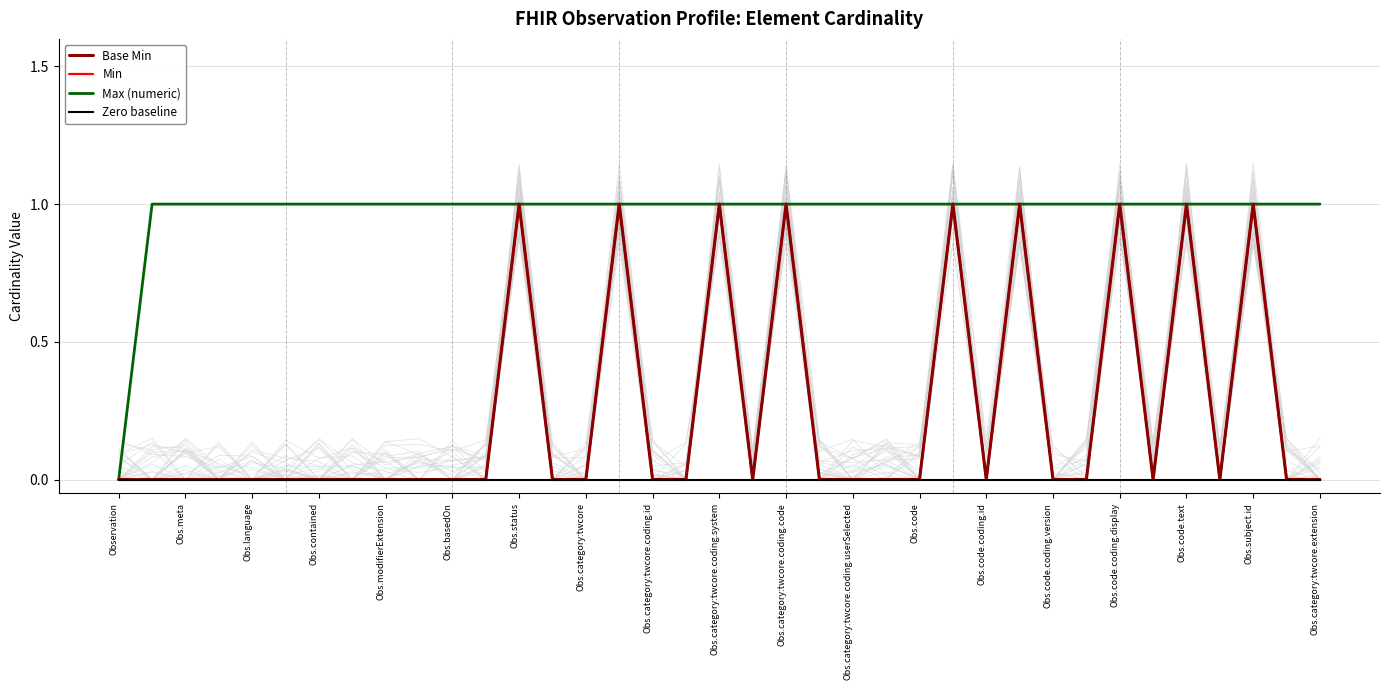

True or false: Zero baseline and Min intersect in this chart.

False